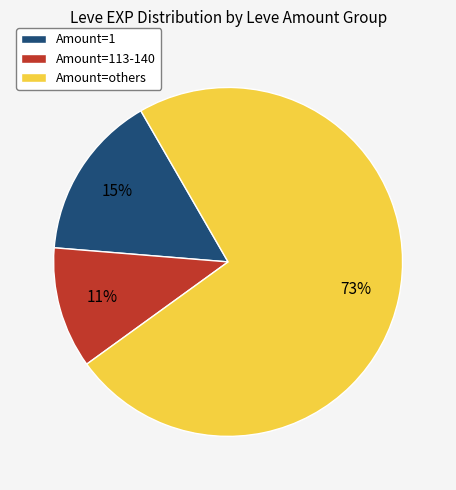

The Amount=others slice represents 73% of the pie. True or false?

True